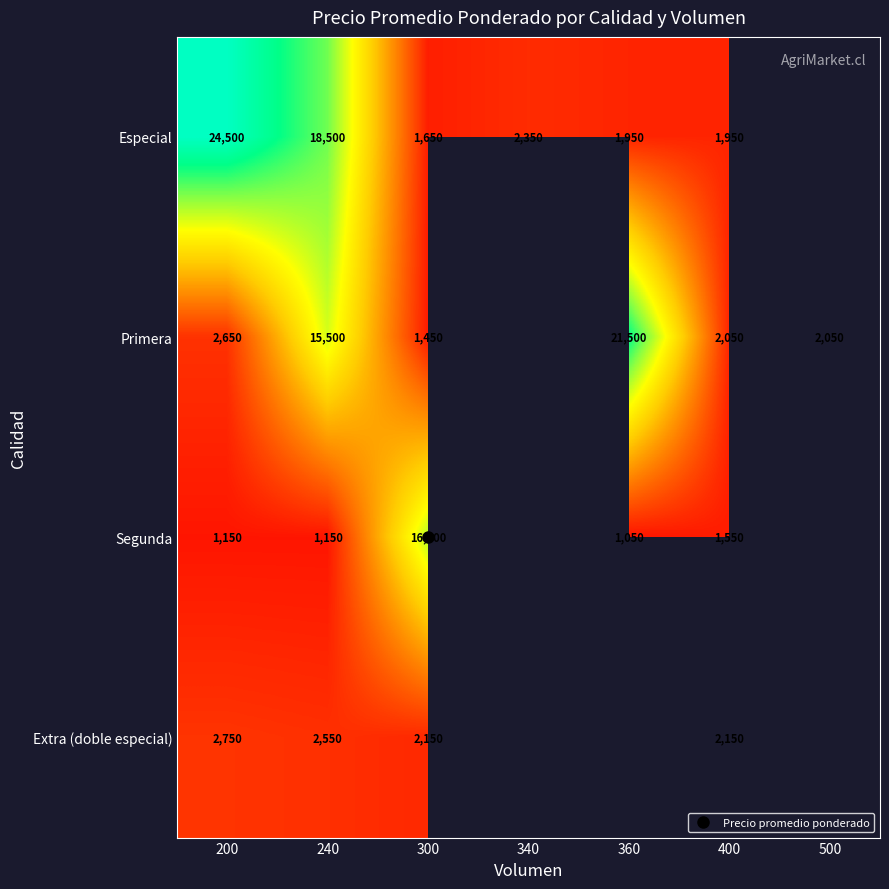

The value of Segunda at 200 is 1150.0. True or false?

True